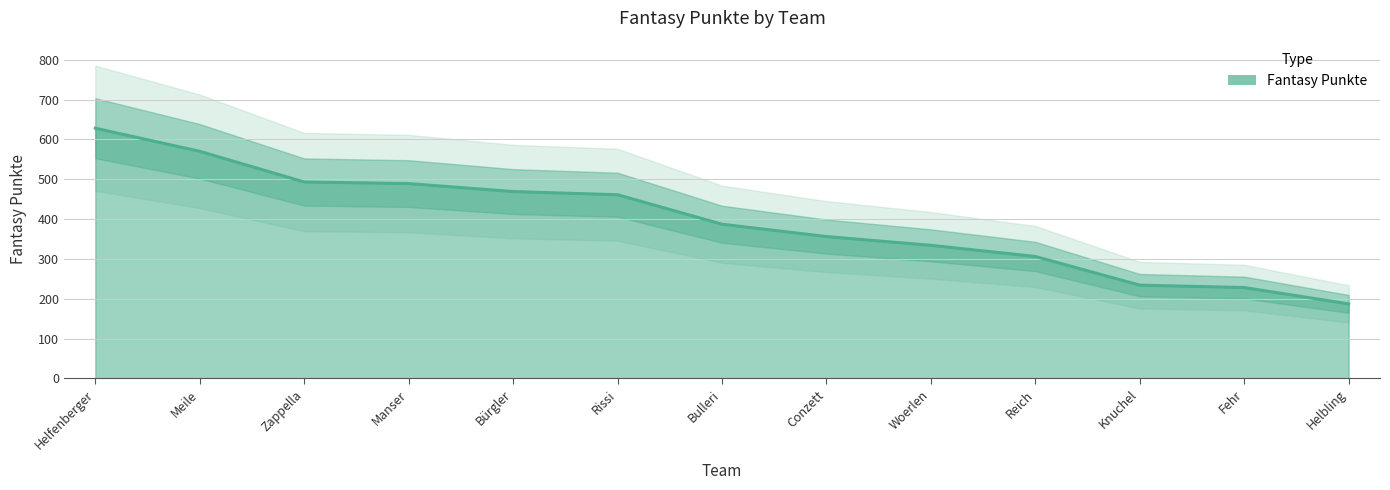

What is the difference between the second highest and second lowest values?

342